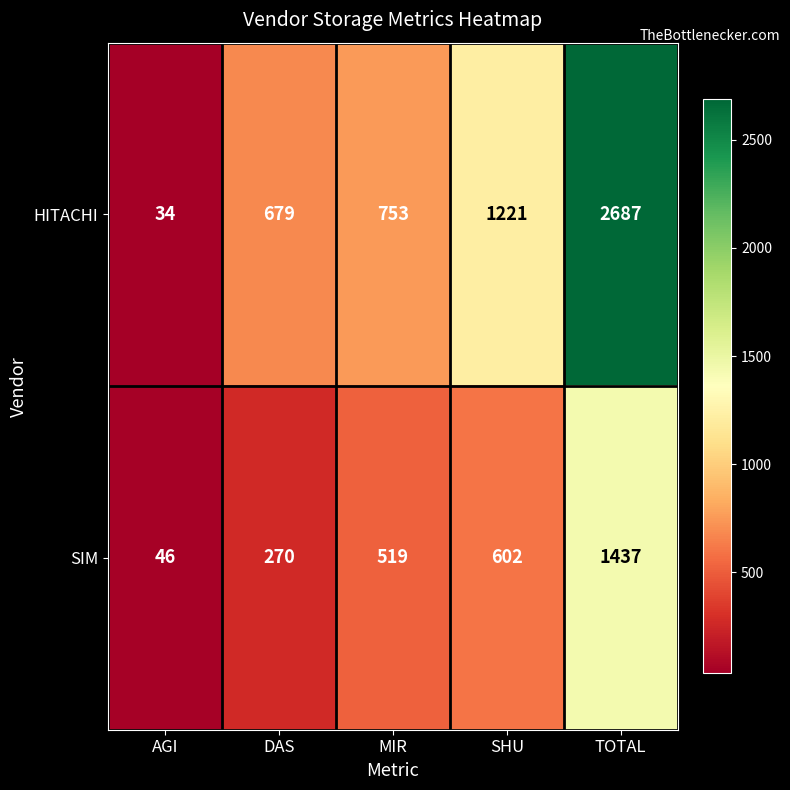

Reading right to left, transcribe all the data shown in this chart.

HITACHI: 2687	1221	753	679	34
SIM: 1437	602	519	270	46